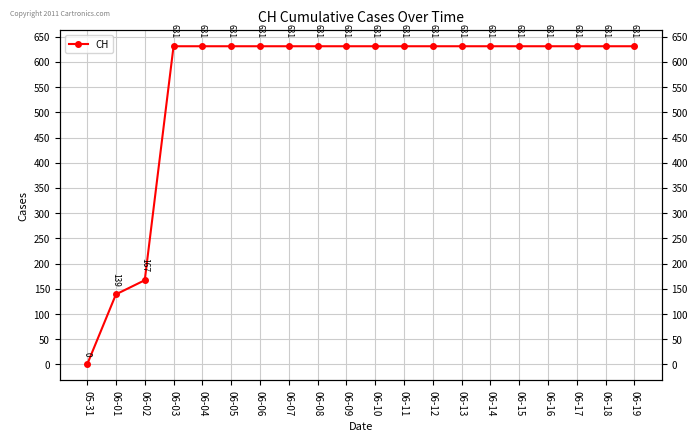

What is the greatest value displayed?

631